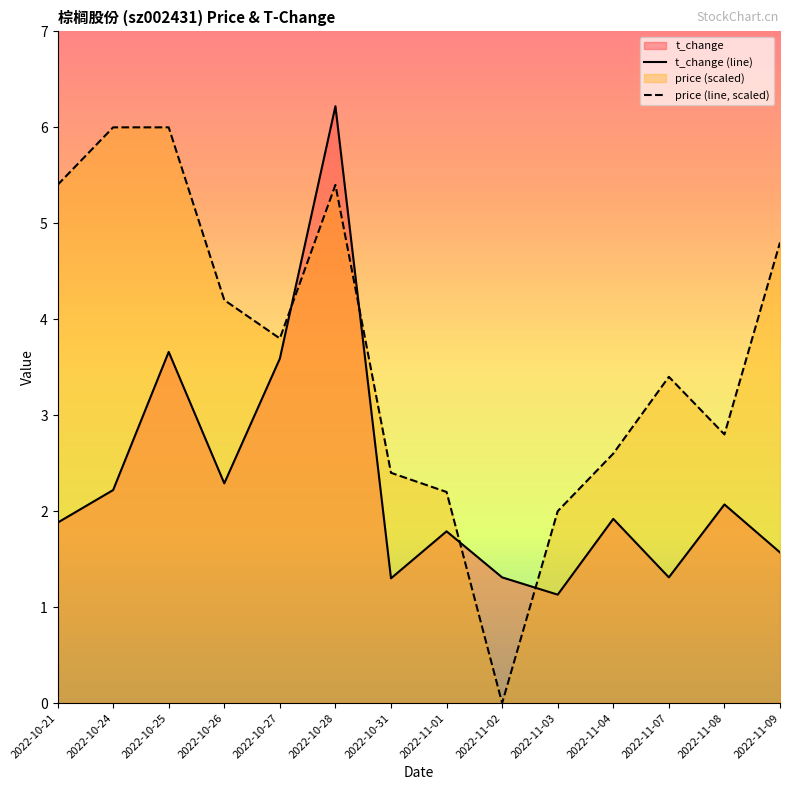

Which category has the highest value in the t_change series?

2022-10-28